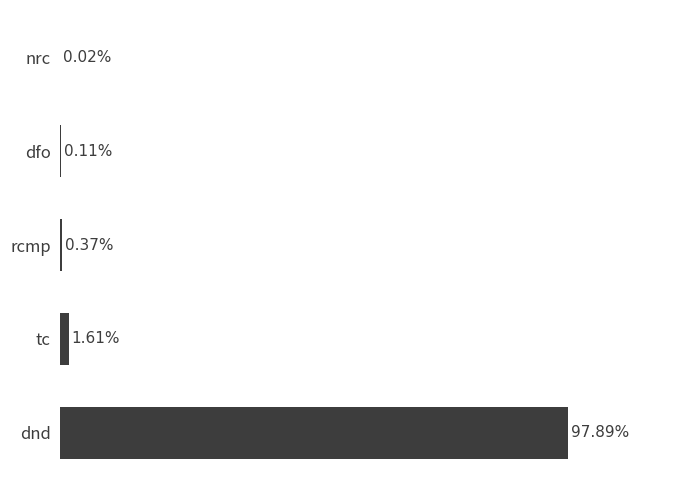

What is the average value?

19745022.7